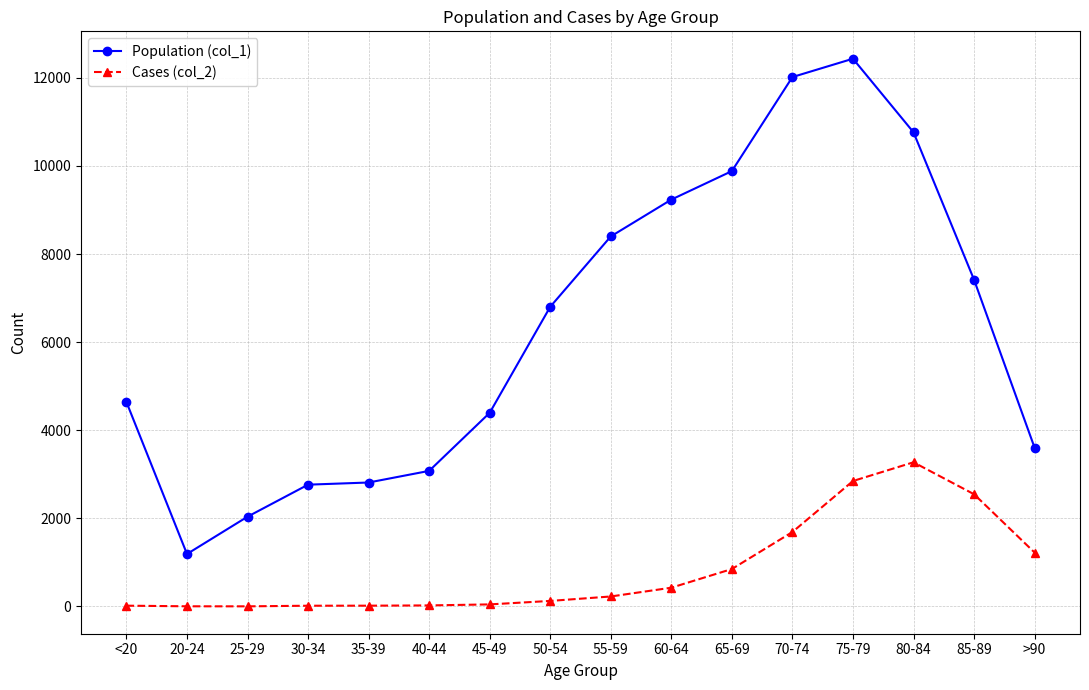

Read the Population (col_1) value at 35-39.

2814